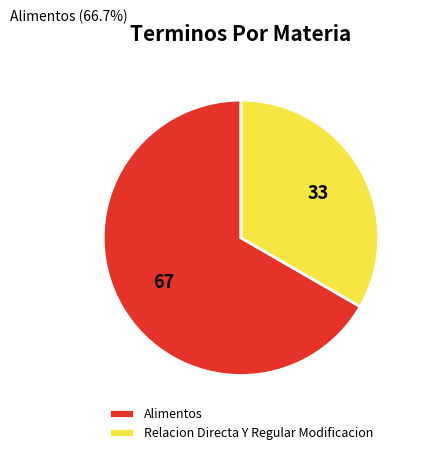

What is the smallest slice in the pie chart?

Relacion Directa Y Regular Modificacion